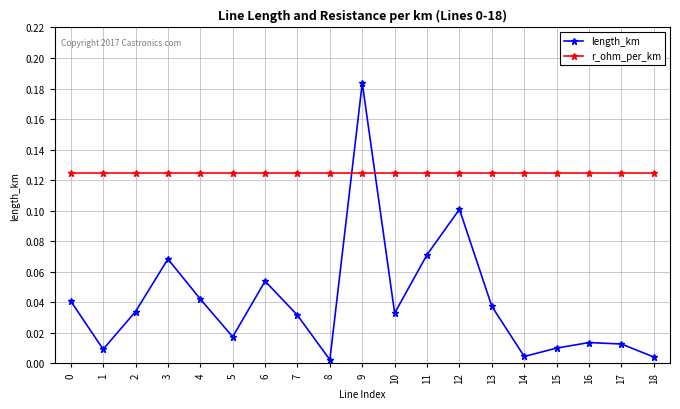

Which series changed the most between 7 and 15?

length_km